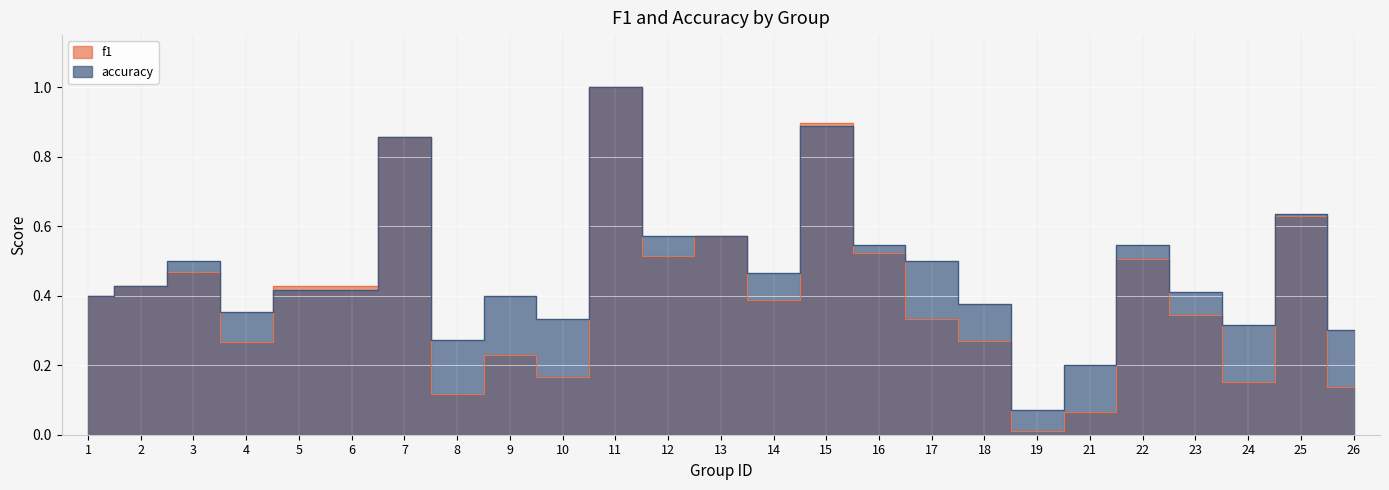

Reading left to right, extract all data points from this chart.

f1: 1=0.4	2=0.4	3=0.5	4=0.3	5=0.4	6=0.4	7=0.9	8=0.1	9=0.2	10=0.2	11=1.0	12=0.5	13=0.6	14=0.4	15=0.9	16=0.5	17=0.3	18=0.3	19=0.0	21=0.1	22=0.5	23=0.3	24=0.2	25=0.6	26=0.1
accuracy: 1=0.4	2=0.4	3=0.5	4=0.4	5=0.4	6=0.4	7=0.9	8=0.3	9=0.4	10=0.3	11=1.0	12=0.6	13=0.6	14=0.5	15=0.9	16=0.5	17=0.5	18=0.4	19=0.1	21=0.2	22=0.5	23=0.4	24=0.3	25=0.6	26=0.3